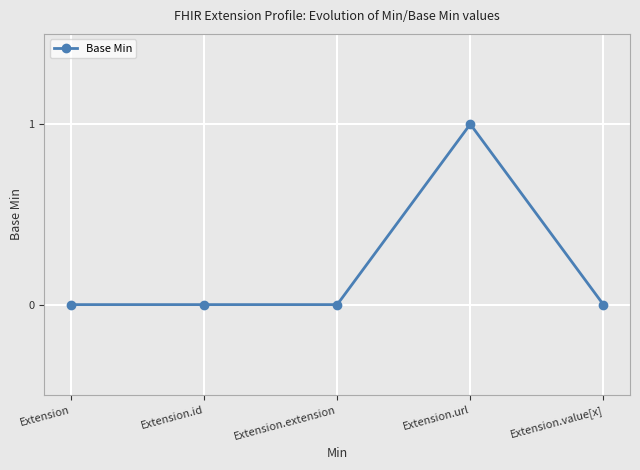

Does the chart have visible grid lines?

Yes